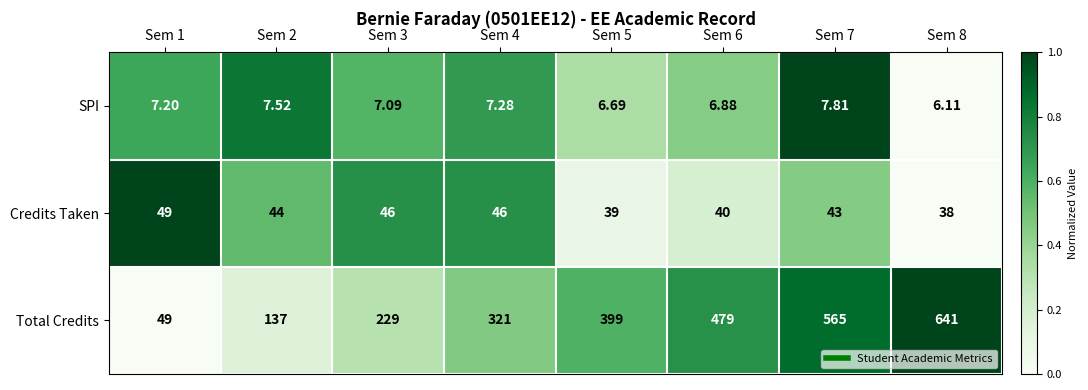

Rank the series at Sem 3 from highest to lowest value.

Total Credits, Credits Taken, SPI